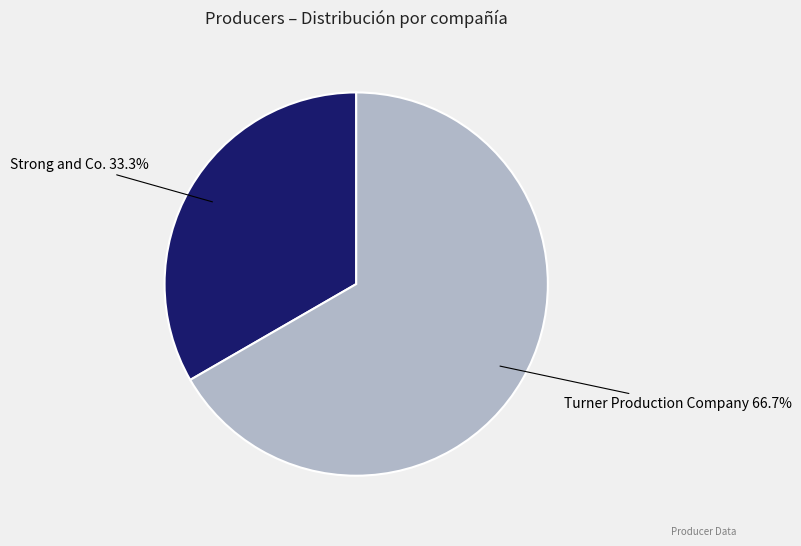

How many slices are in this pie chart?

2